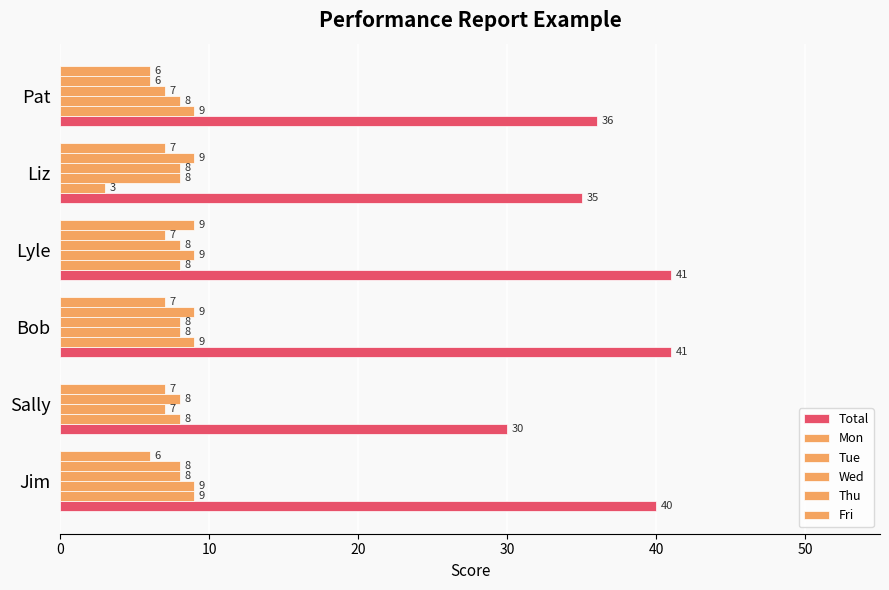

How many Wed values are between 8 and 9?

5